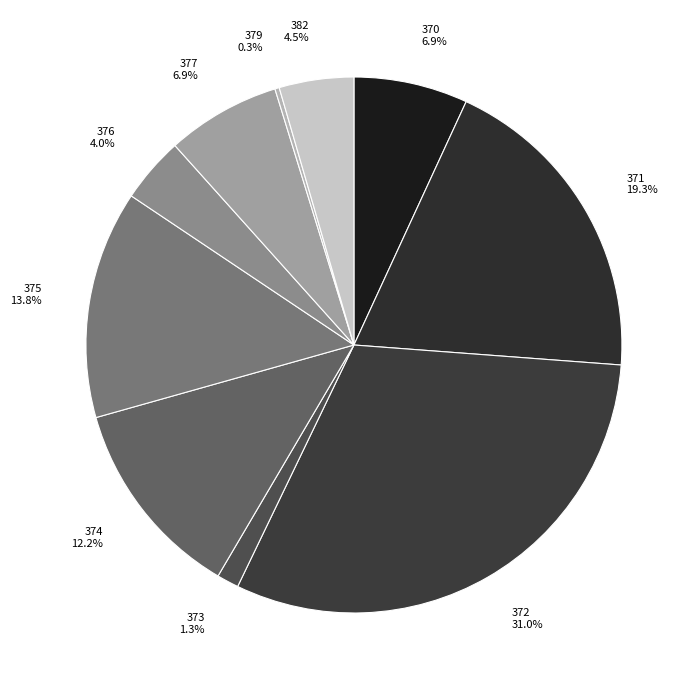

To the nearest percent, what is the difference between the largest and smallest slice percentages?

31%